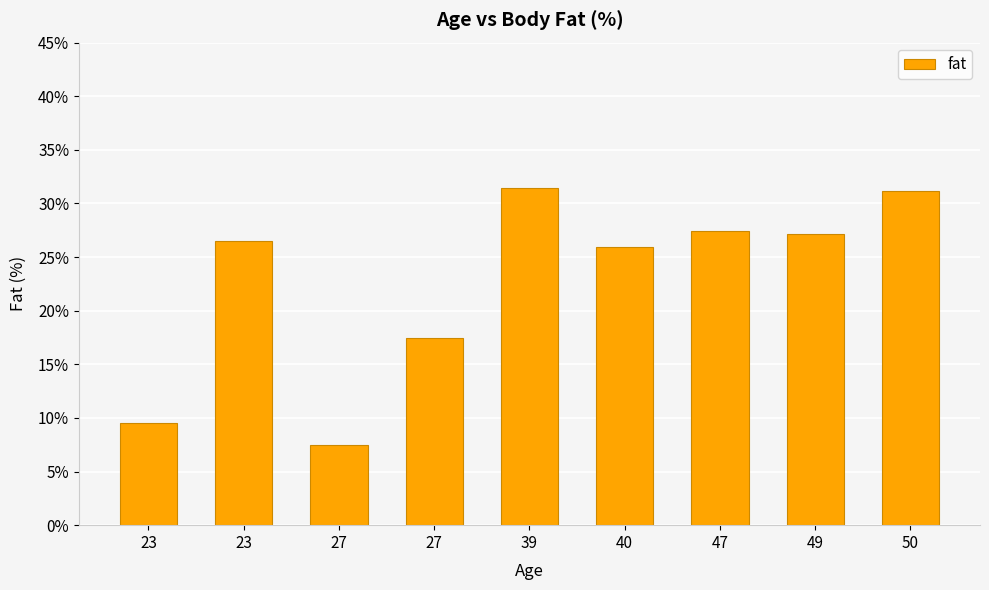

How many bars are there in total?

9